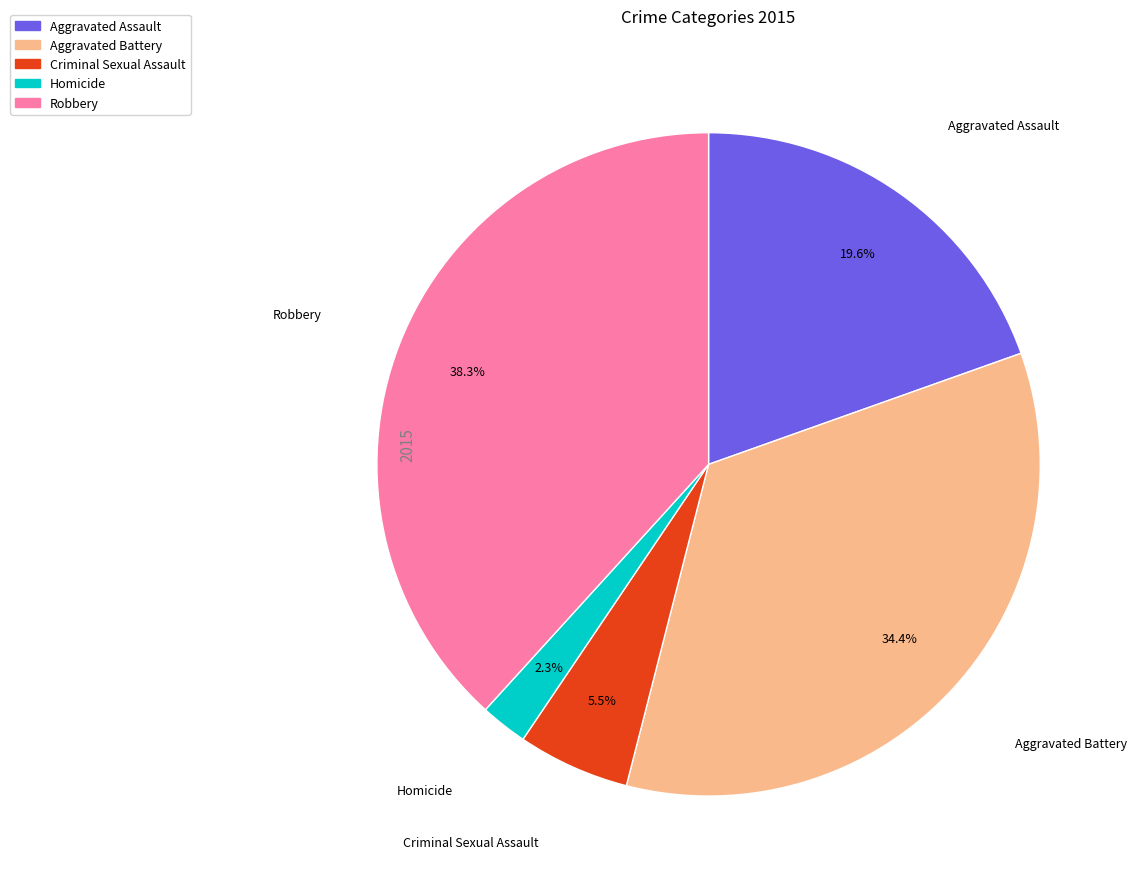

Which slice is the largest?

Robbery